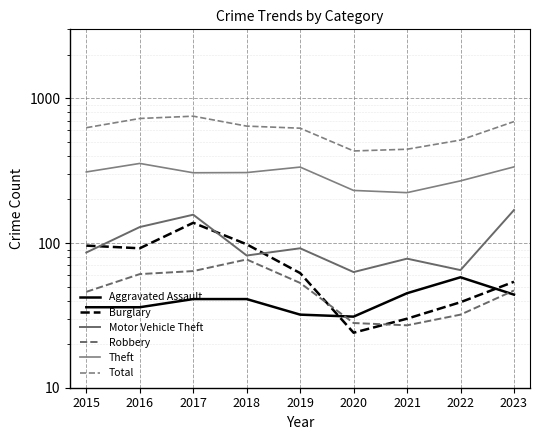

Reading right to left, what are all the values shown in this chart?

Aggravated Assault: 2023=44	2022=58	2021=45	2020=31	2019=32	2018=41	2017=41	2016=36	2015=36
Burglary: 2023=54	2022=39	2021=30	2020=24	2019=62	2018=98	2017=138	2016=92	2015=96
Motor Vehicle Theft: 2023=169	2022=65	2021=78	2020=63	2019=92	2018=82	2017=157	2016=129	2015=86
Robbery: 2023=47	2022=32	2021=27	2020=28	2019=53	2018=77	2017=64	2016=61	2015=46
Theft: 2023=336	2022=269	2021=223	2020=231	2019=335	2018=307	2017=306	2016=355	2015=310
Total: 2023=691	2022=515	2021=445	2020=433	2019=622	2018=643	2017=753	2016=726	2015=627